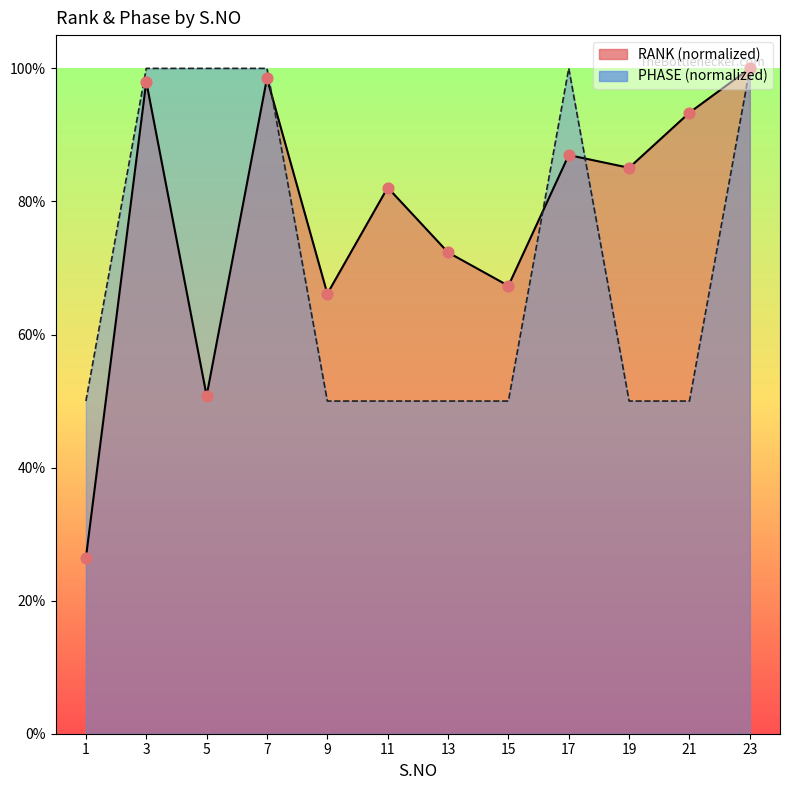

At how many categories does at least one series exceed 0?

12